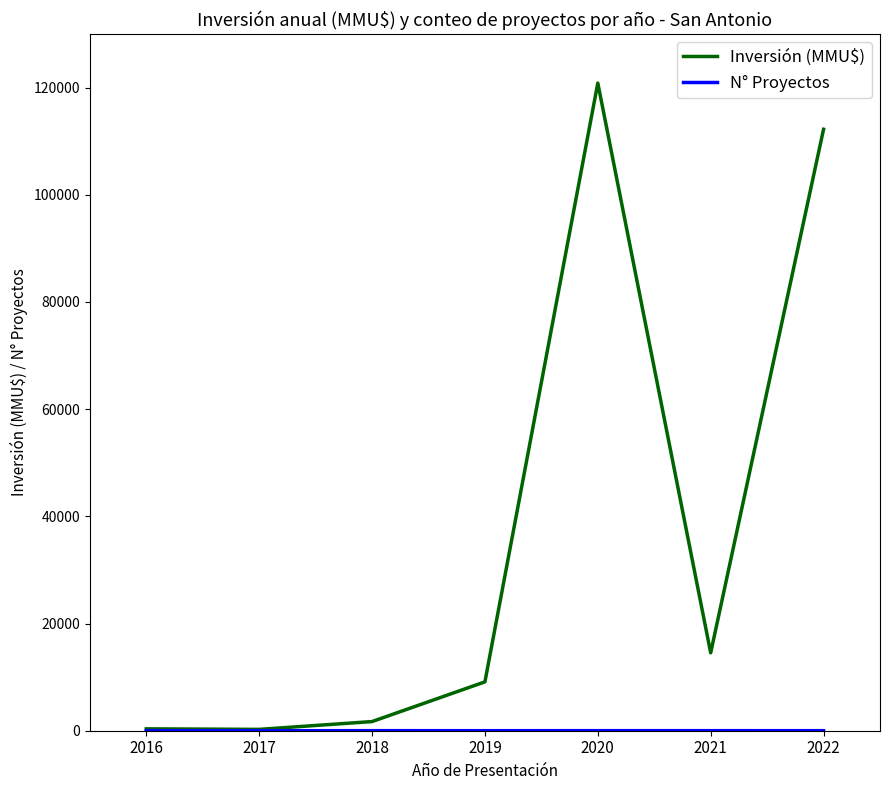

Which series changed the most between 2017 and 2021?

Inversión (MMU$)